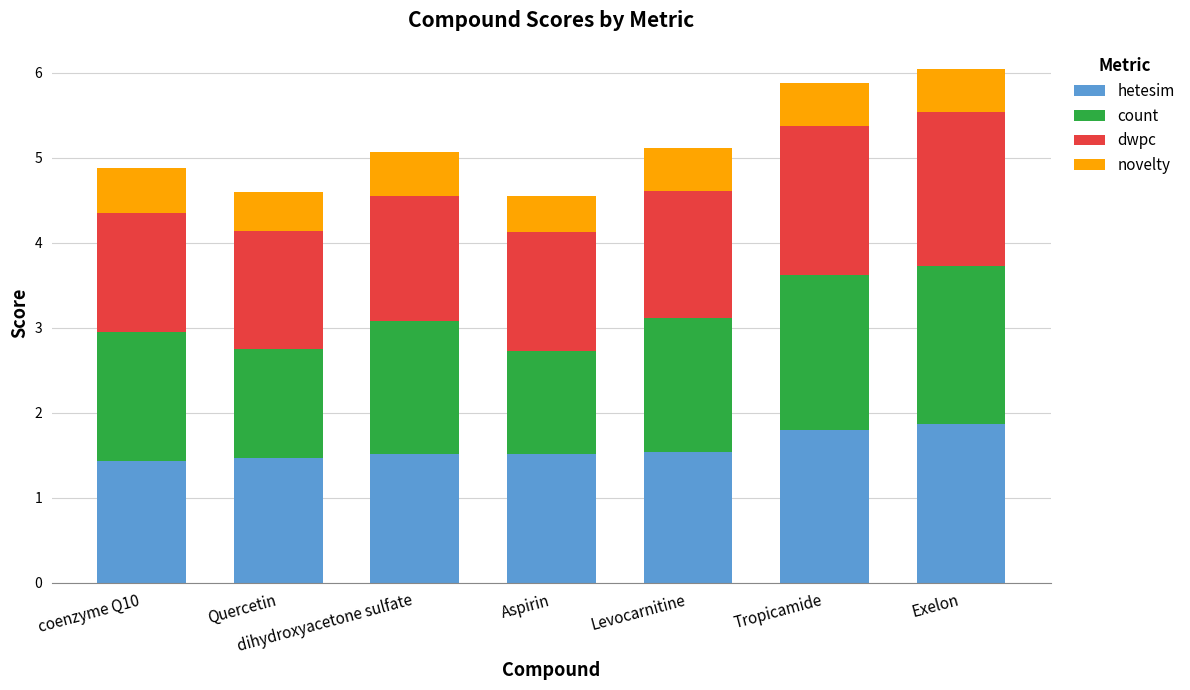

What value does the hetesim series have at Aspirin?

1.5